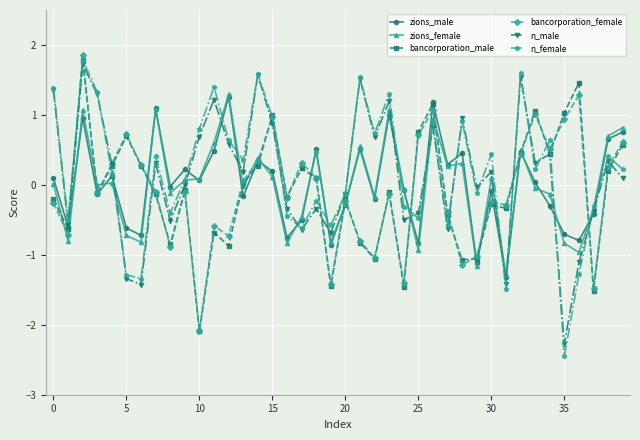

How many negative values does the n_female series have?

17